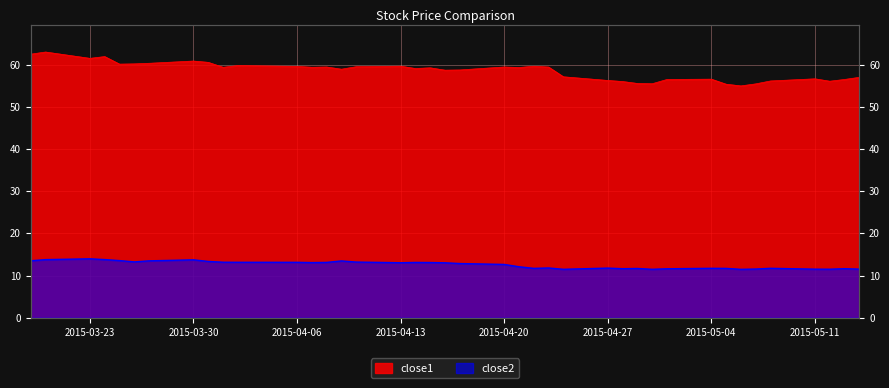

At which category does close1 reach its first local valley?

2015-03-23